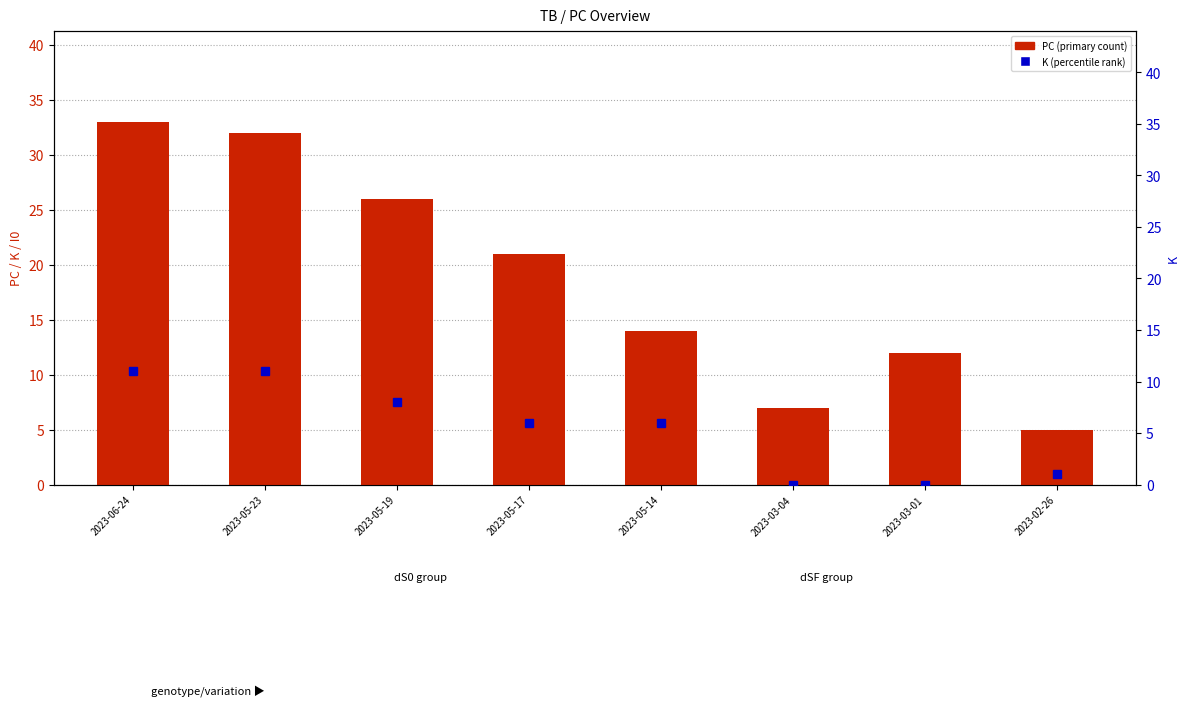

At which category does the chart reach its minimum across all series?

2023-03-04